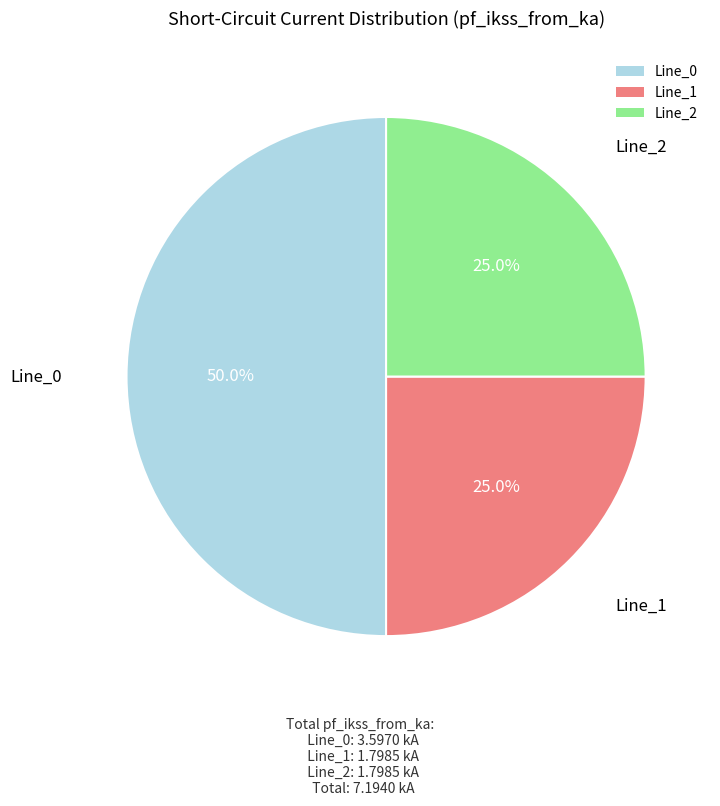

What percentage is NOT represented by Line_1?

75.0%